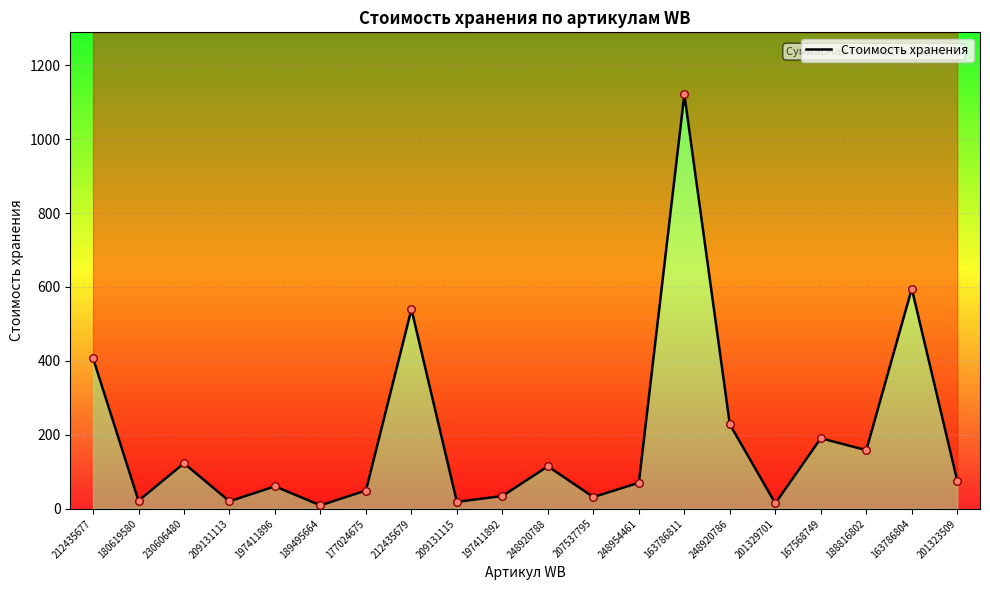

Which has a higher value, 209131115 or 197411892?

197411892